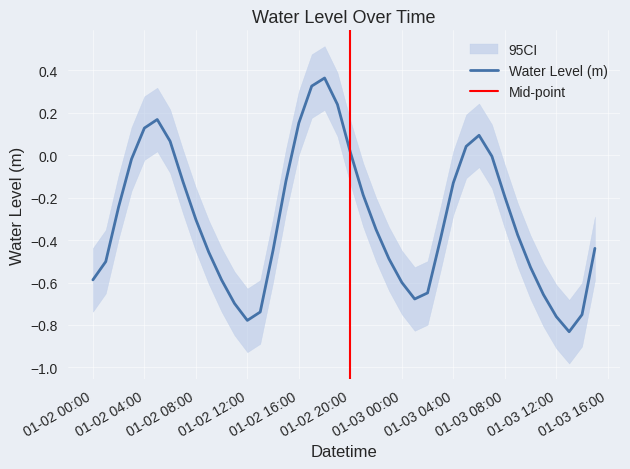

The value at 2023-01-02 15:00:00 is -0.1. True or false?

True